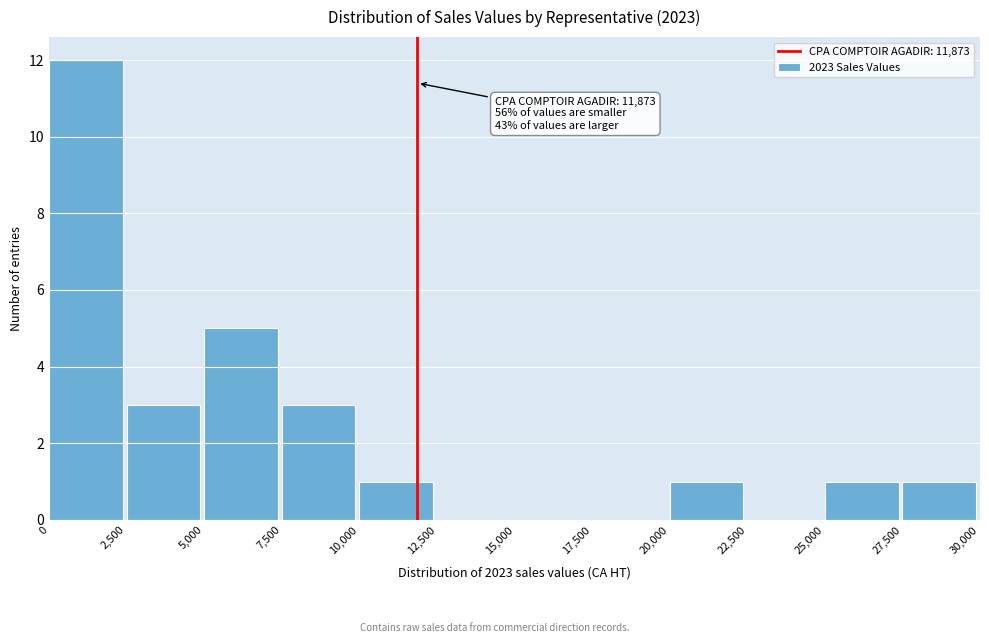

Over which range of the x-axis is the bar tallest?

0 to 2,500